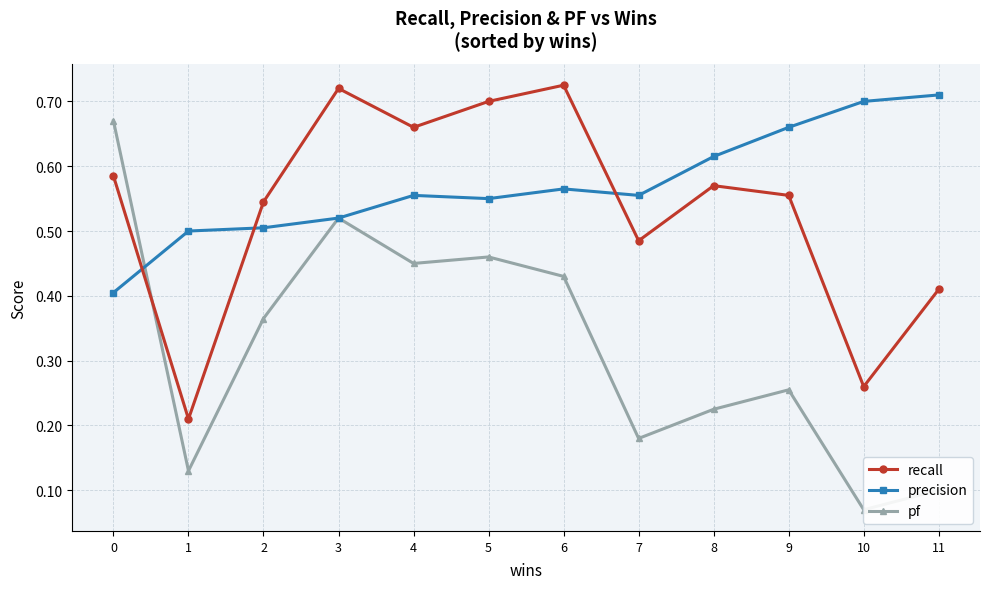

What is the difference between the highest and lowest values at 10?

0.6